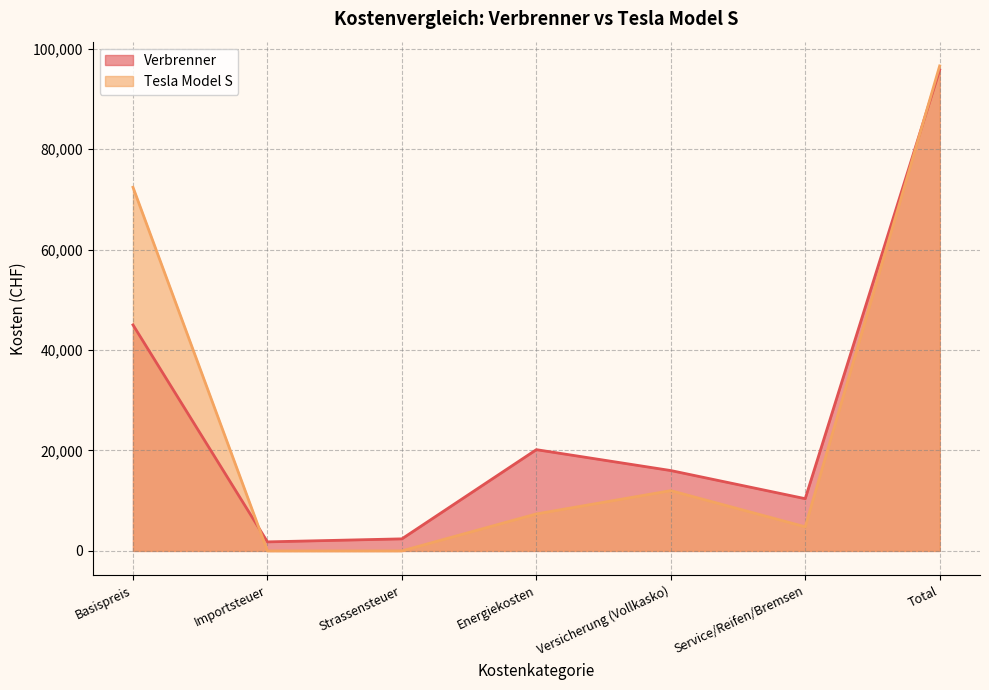

At which category does Verbrenner reach its first local valley?

Importsteuer